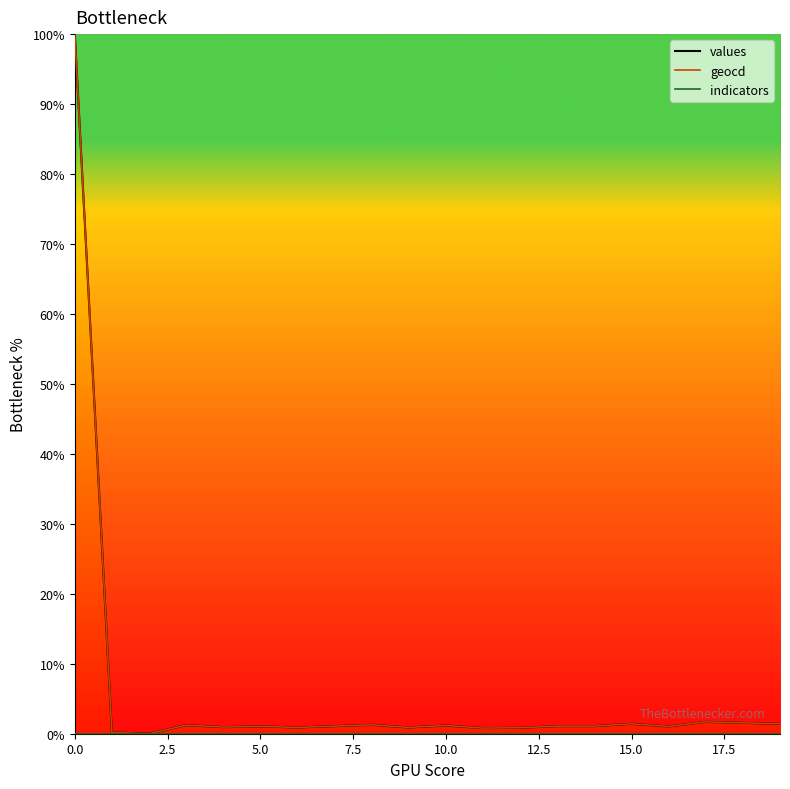

What is the value of the values point at the 5th from the left?

0.9